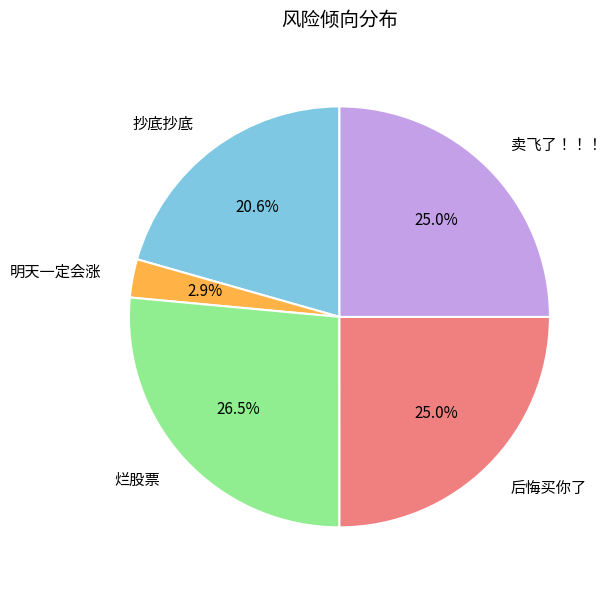

Which has a higher value, 抄底抄底 or 烂股票?

烂股票